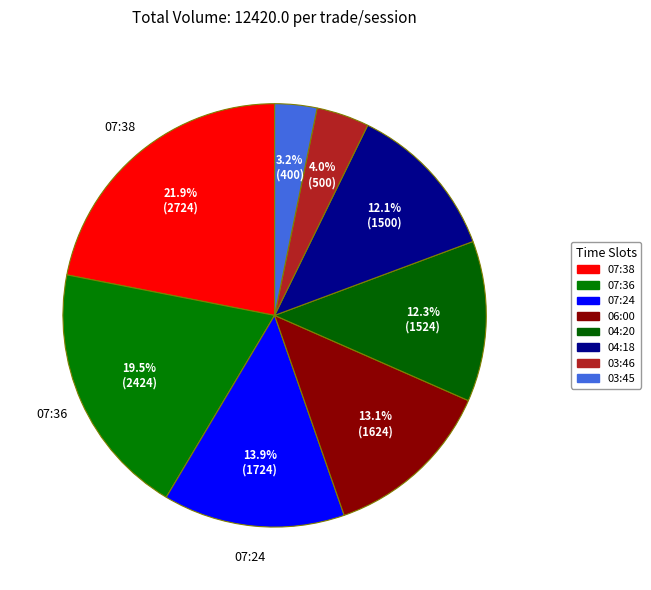

What is the change in value from 07:24 to 03:46?

-1224